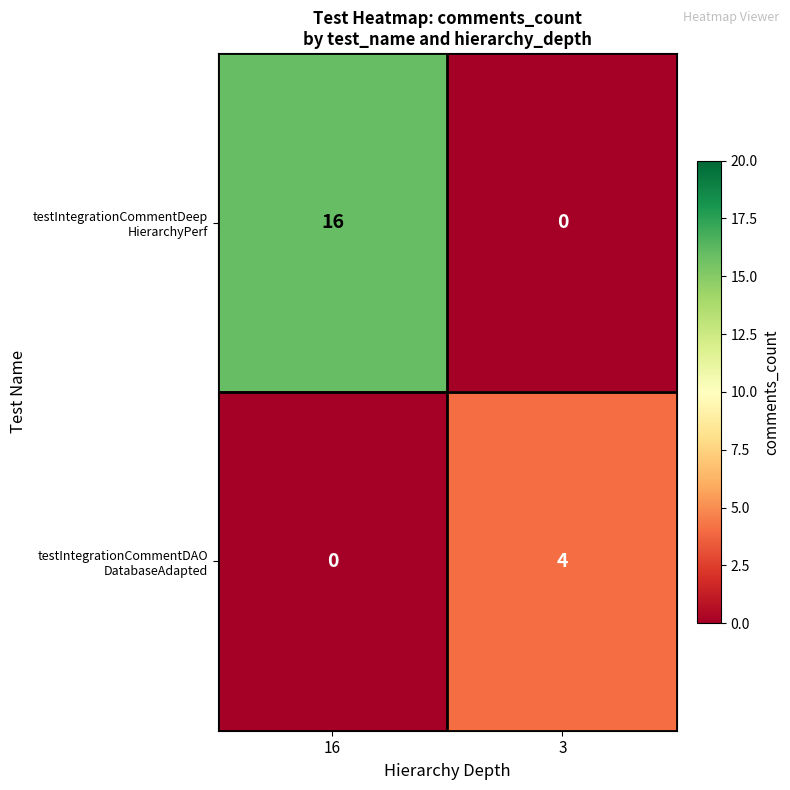

What is the spread (max minus min) of values at 16?

16